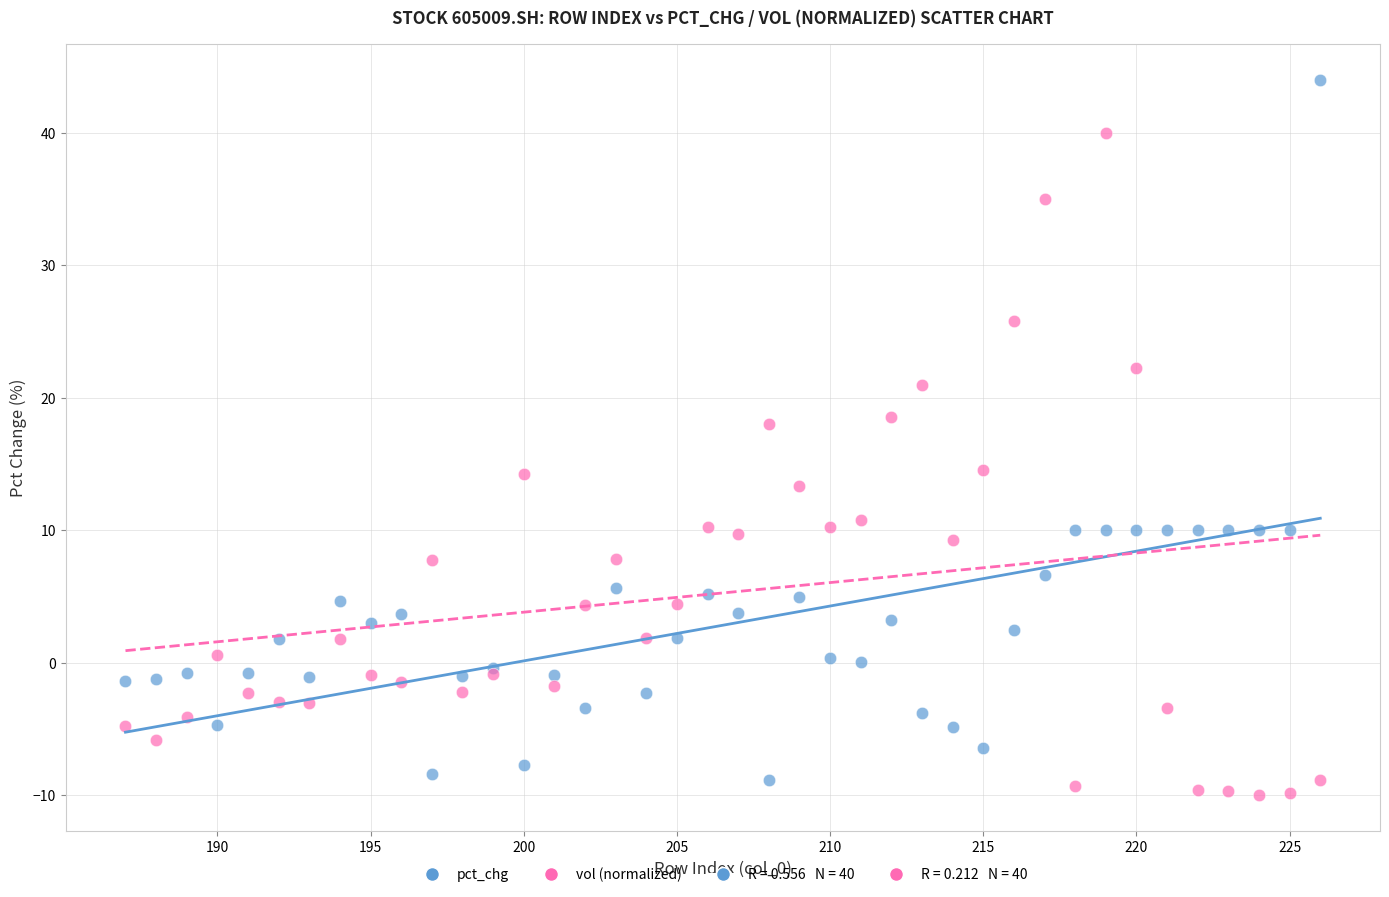

Which series reaches the maximum Y coordinate?

pct_chg